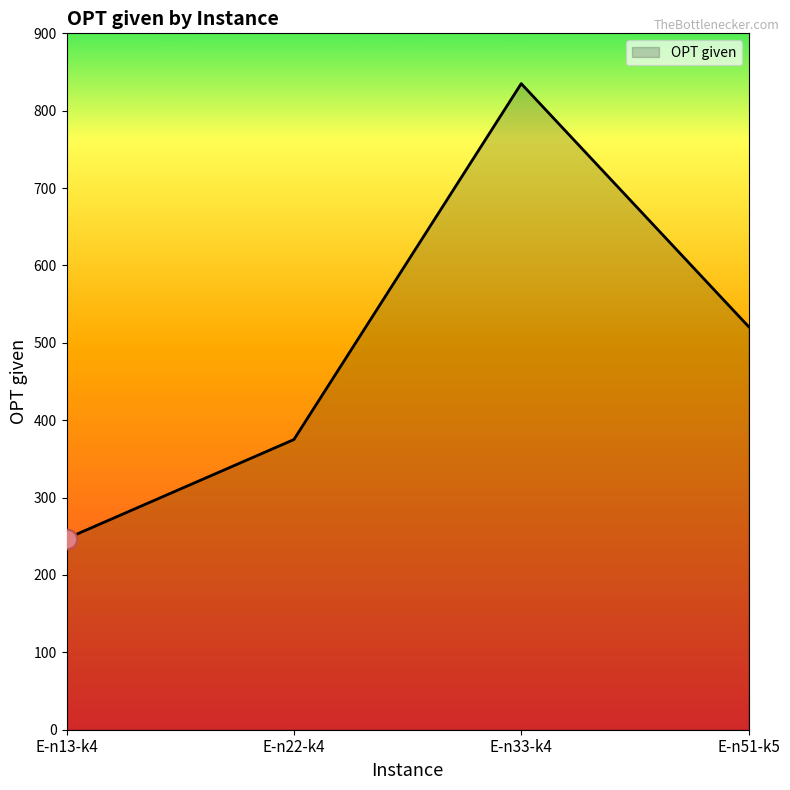

Count the number of data series in this chart.

1